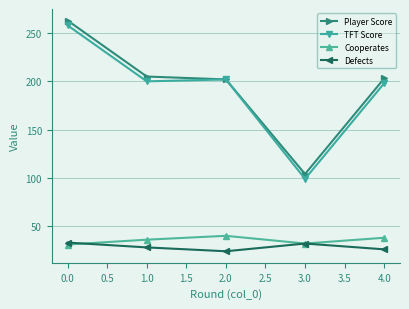

At how many categories does at least one series exceed 232?

1